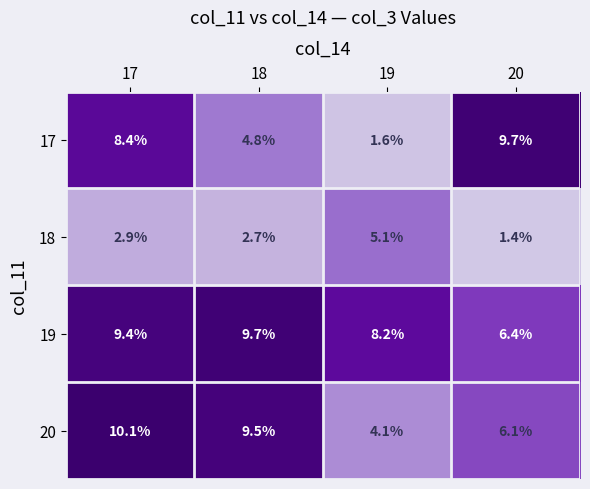

Reading left to right, extract all data points from this chart.

17: 8.4	4.8	1.6	9.7
18: 2.9	2.7	5.1	1.4
19: 9.4	9.7	8.2	6.4
20: 10.1	9.5	4.1	6.1